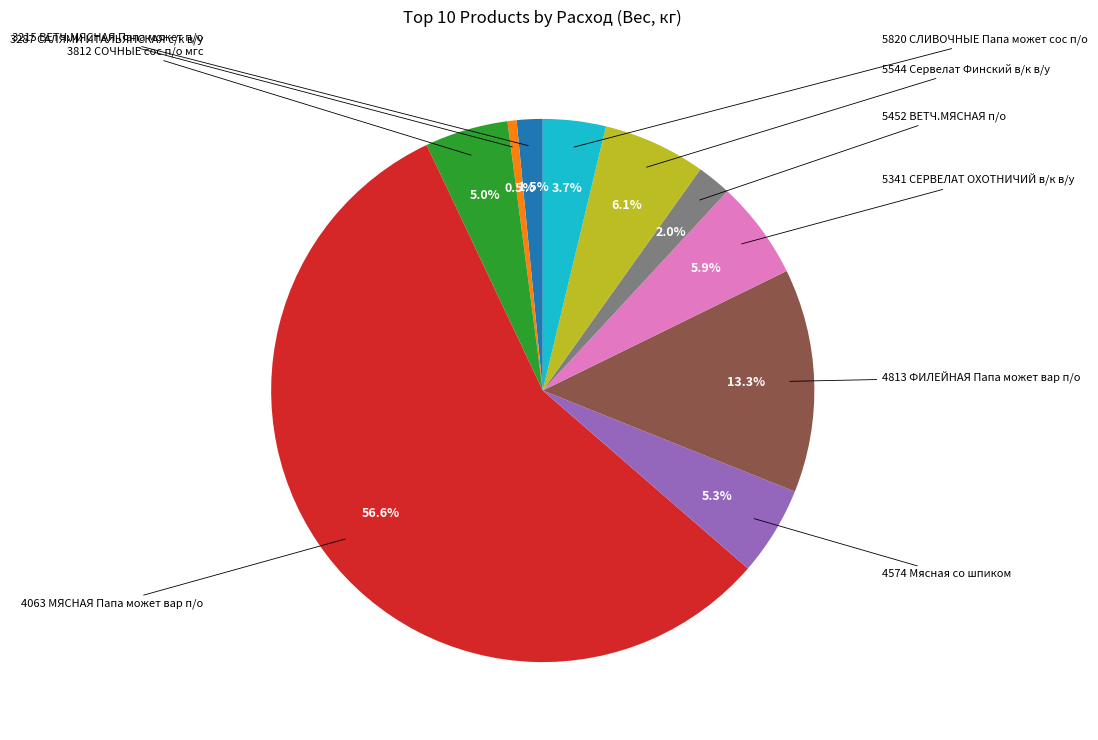

To the nearest percent, what is the difference between the largest and smallest slice percentages?

56%